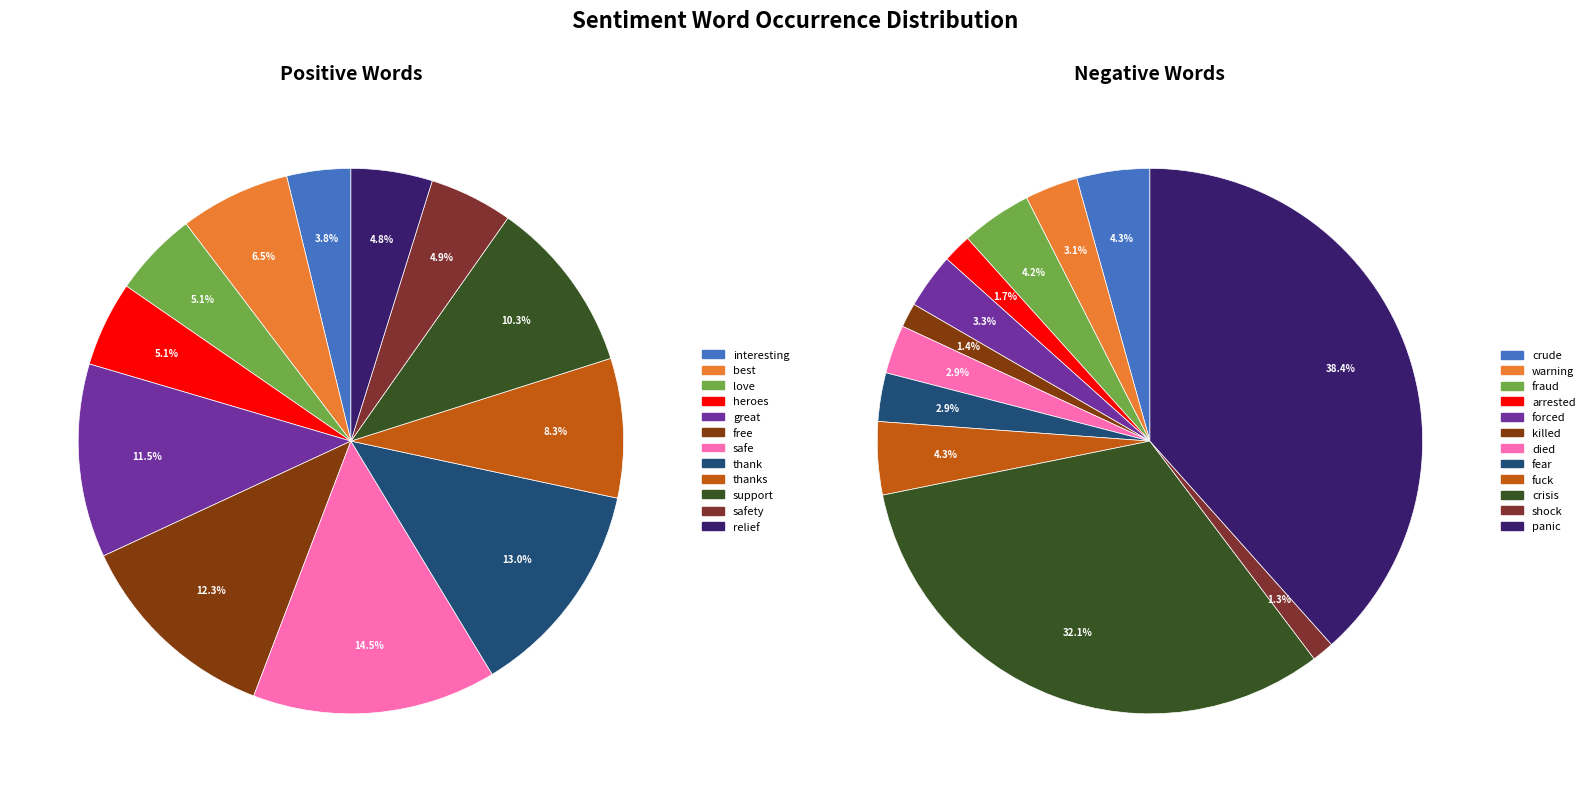

Does thanks represent more than half of the total?

No